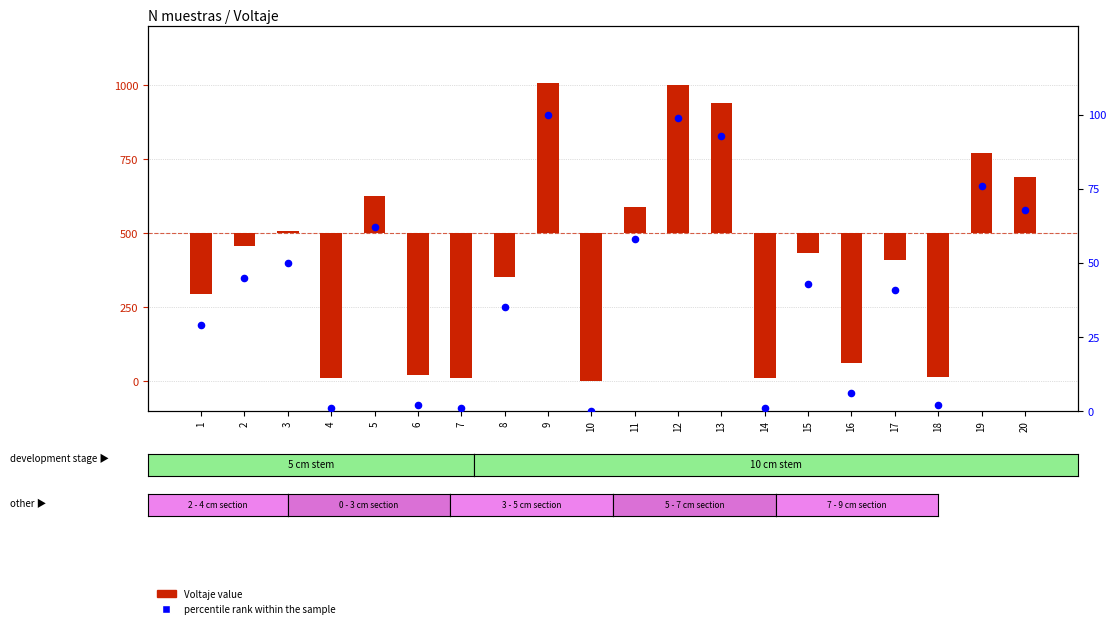

Which series has the widest spread of Y values?

Voltaje